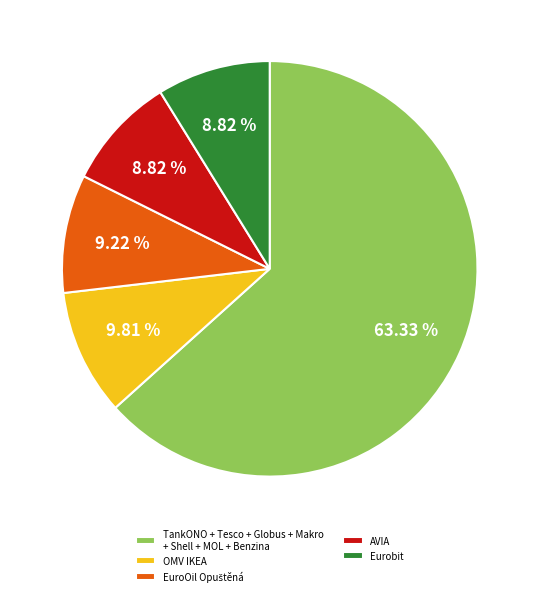

What is the largest slice in the pie chart?

TankONO + Tesco + Globus + Makro + Shell + MOL + Benzina